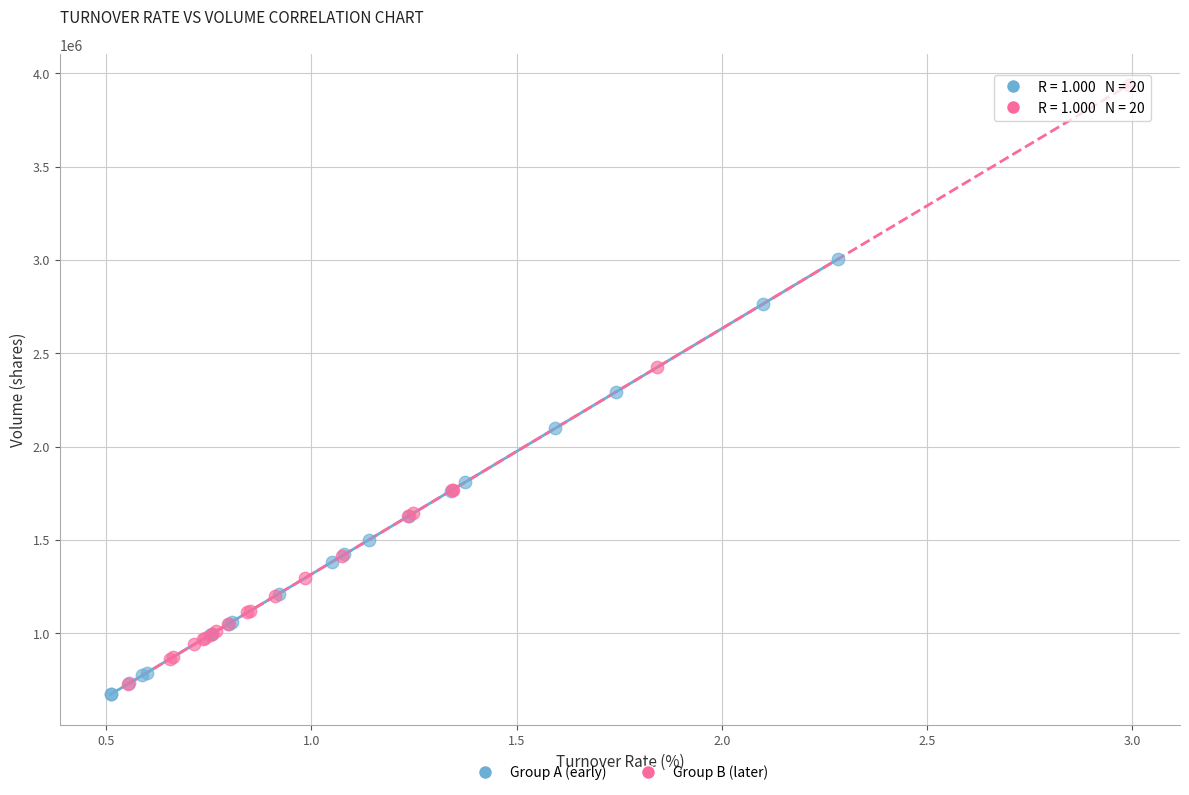

Which series reaches the minimum Y coordinate?

Group A (early)